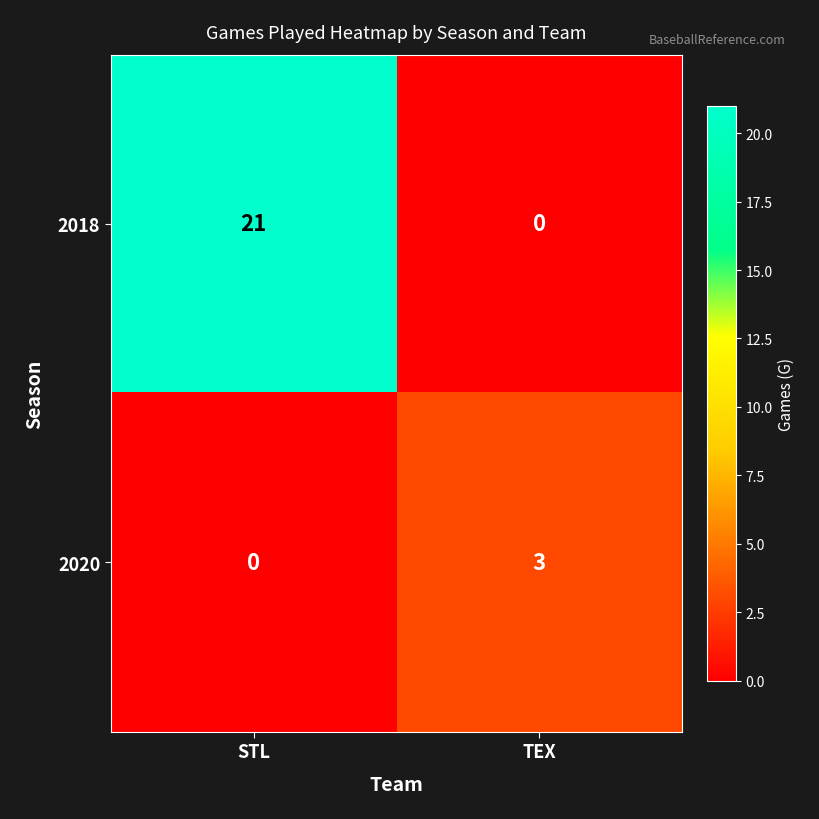

What is the highest value of the 2018 series?

21